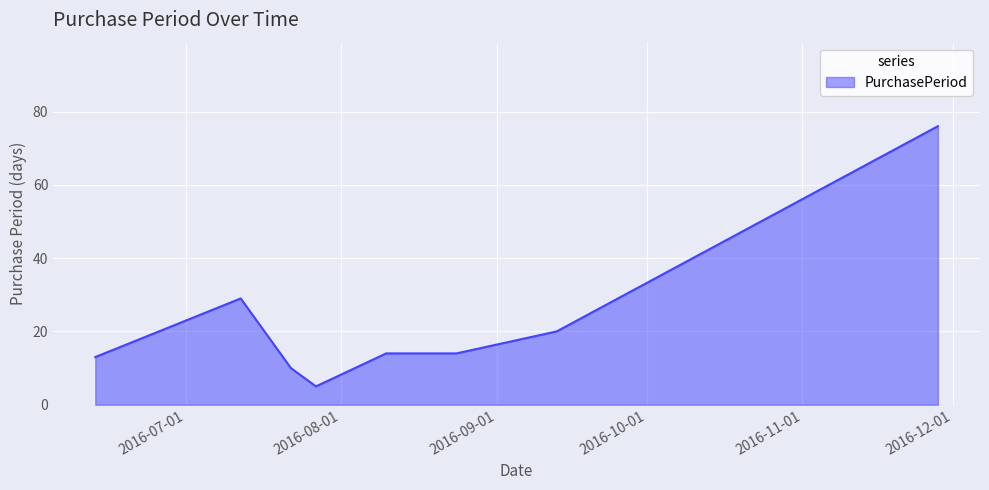

True or false: the data has more than 2 interior local peaks.

False